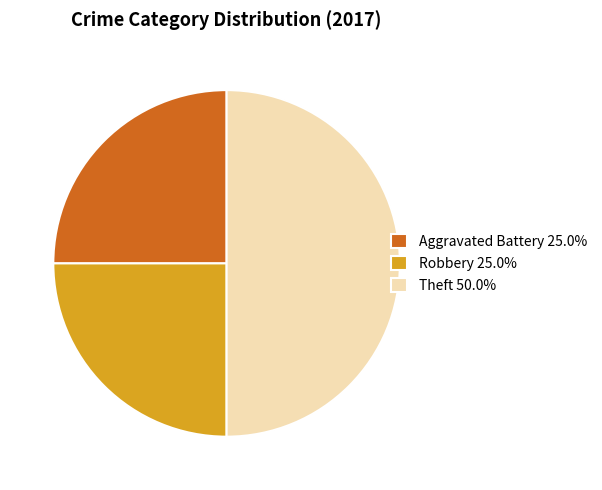

Does Aggravated Battery 25.0% represent more than half of the total?

No